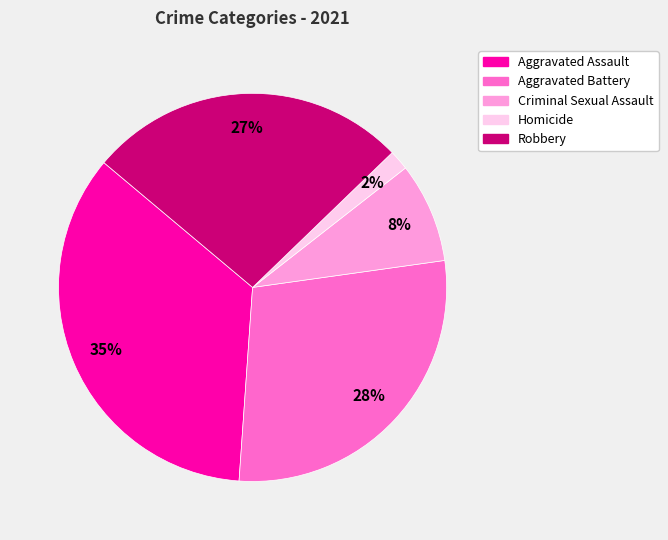

To the nearest percent, what is the average slice percentage?

20%